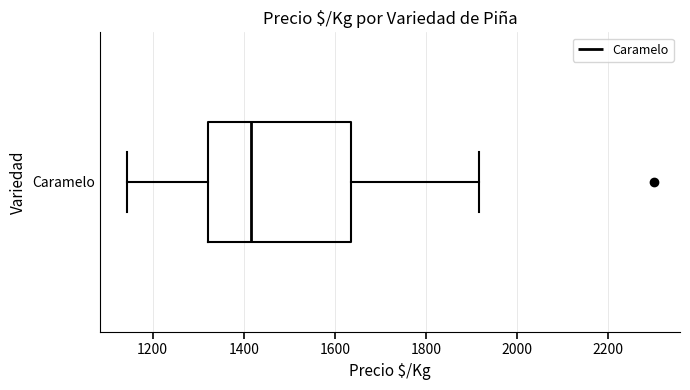

Transcribe this box plot: give where the median line is, the range the box spans, and where the two whiskers end, as read against the x-axis. The values are not printed on the chart, so give them approximately, as read against the axis.

median 1420, box 1320 to 1640, whiskers 1140 to 1920